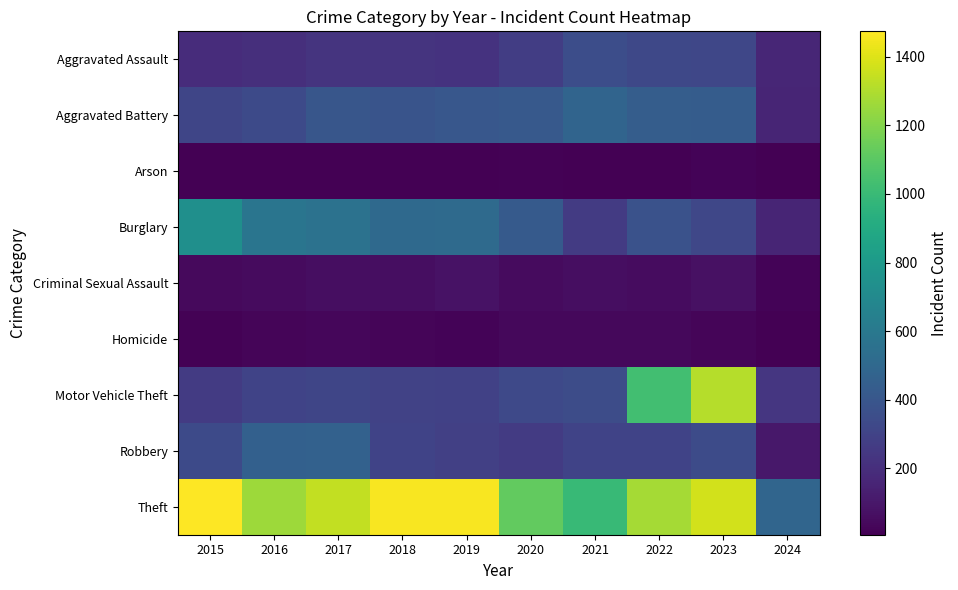

What is the difference between the highest and lowest values at 2021?

986